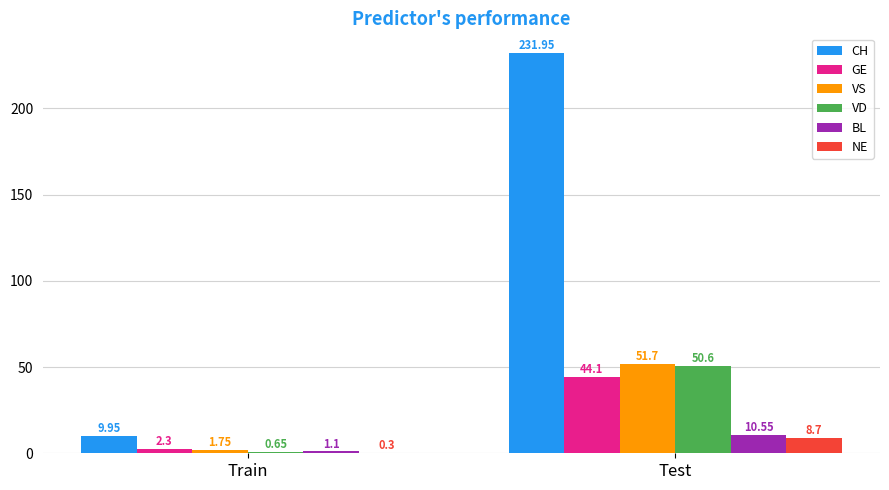

How many groups of bars are there?

2